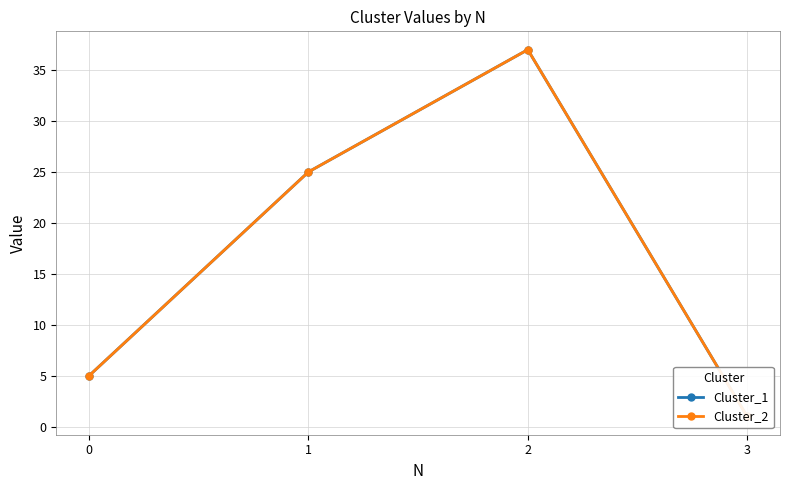

The Cluster_2 series shows 37 at 2. True or false?

True